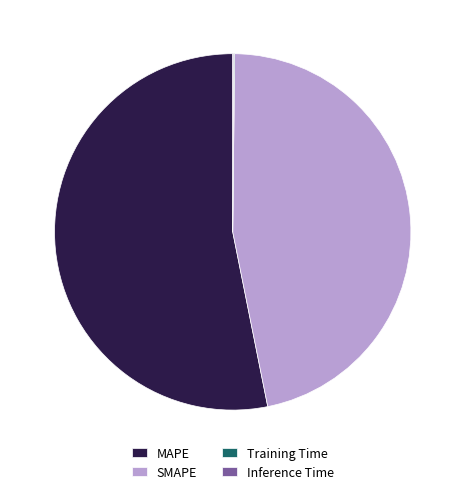

Which slice is the largest?

MAPE